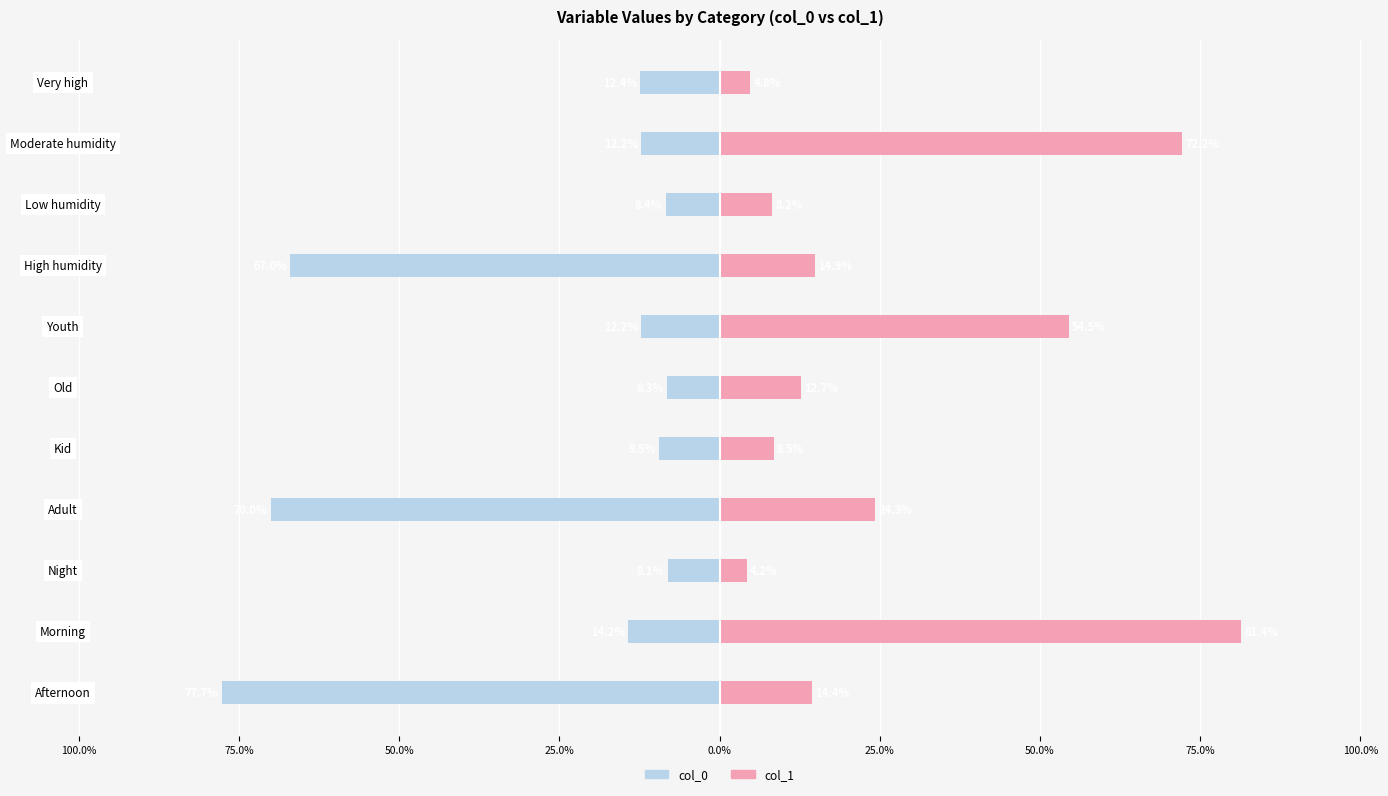

Between Youth and Low humidity, which series saw the biggest shift?

col_1